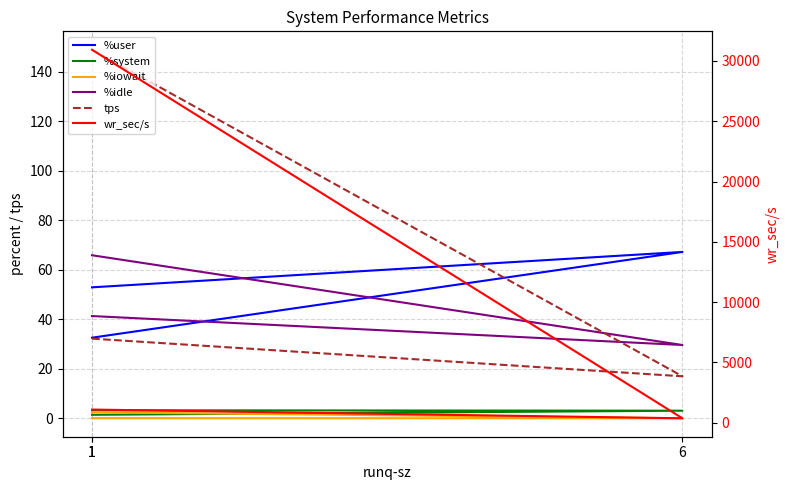

What are all the series names shown in the legend?

%user, %system, %iowait, %idle, tps, wr_sec/s